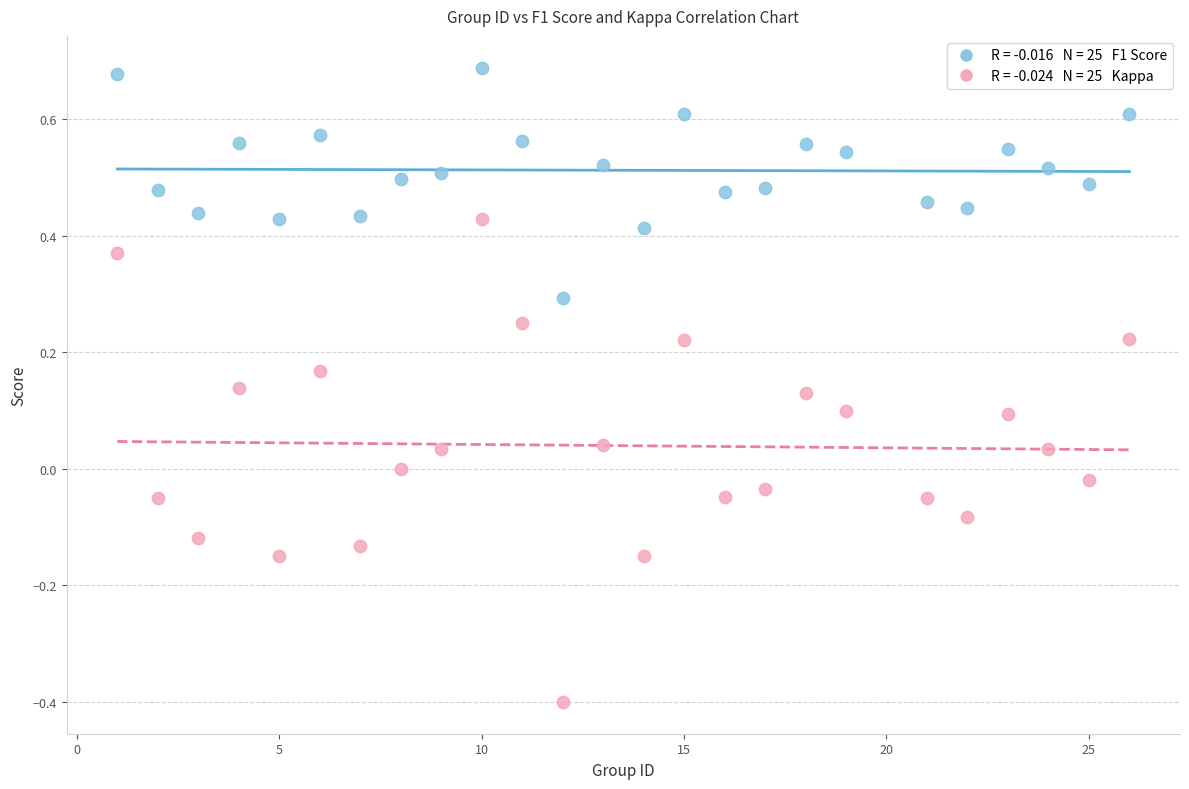

Across all data points, what is the range of X values (max minus min)?

25.0